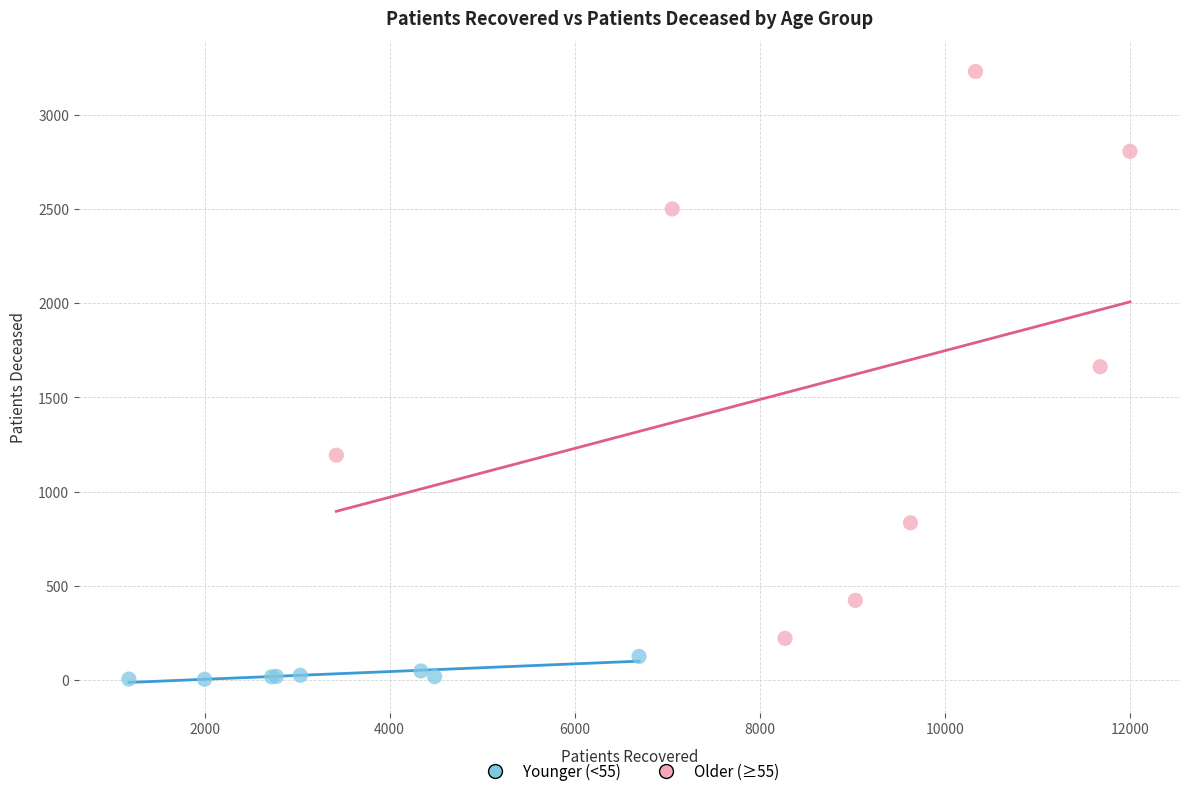

Which series contains the lowest Y value?

Younger (<55)